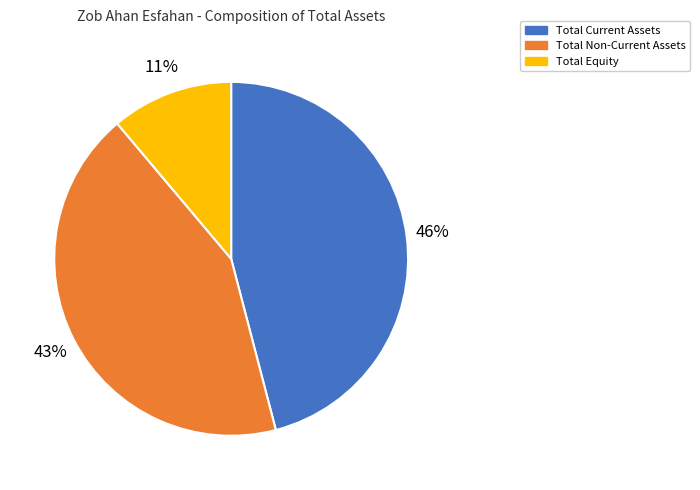

Count the number of slices in the pie.

3